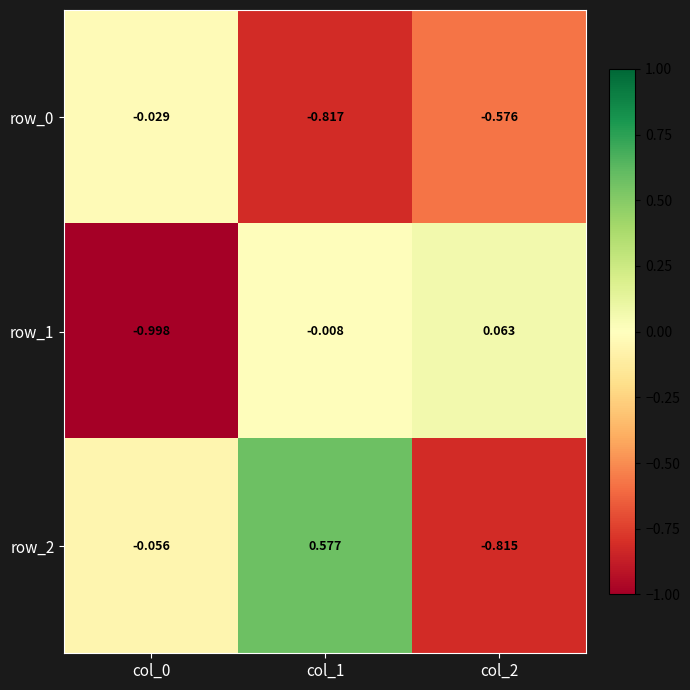

Which series has the widest spread of values?

row_2